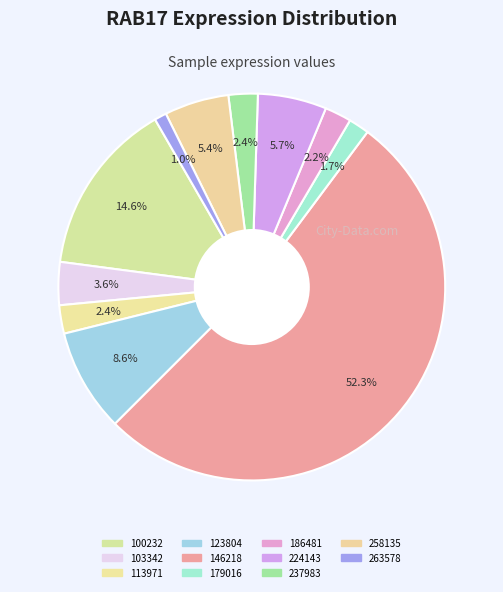

How many segments does this pie chart have?

11